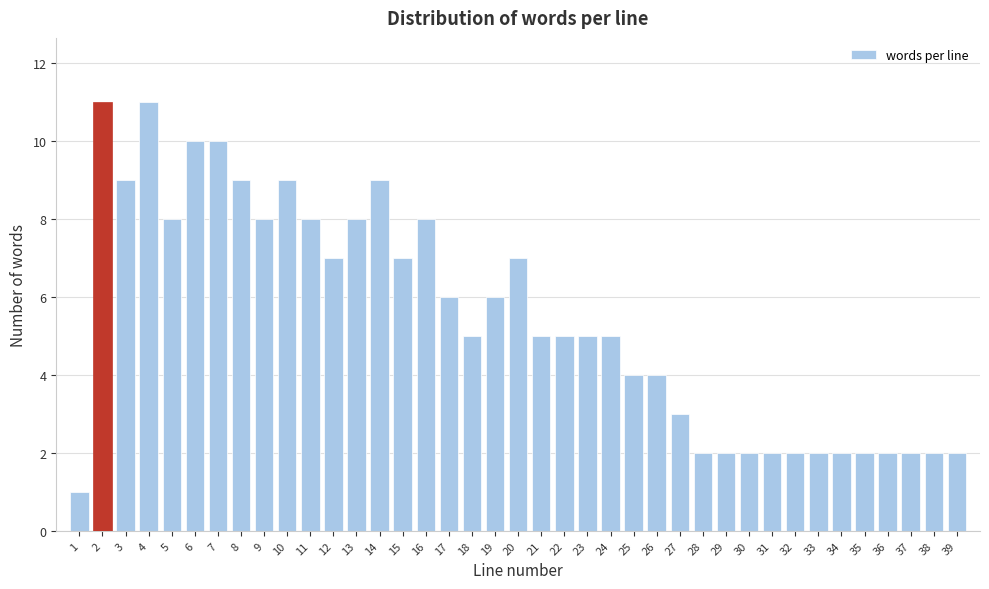

The chart shows a value of 7 at 4. True or false?

False